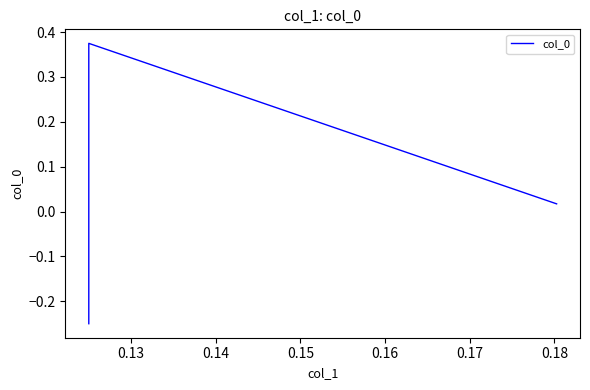

How many values are below 0?

1